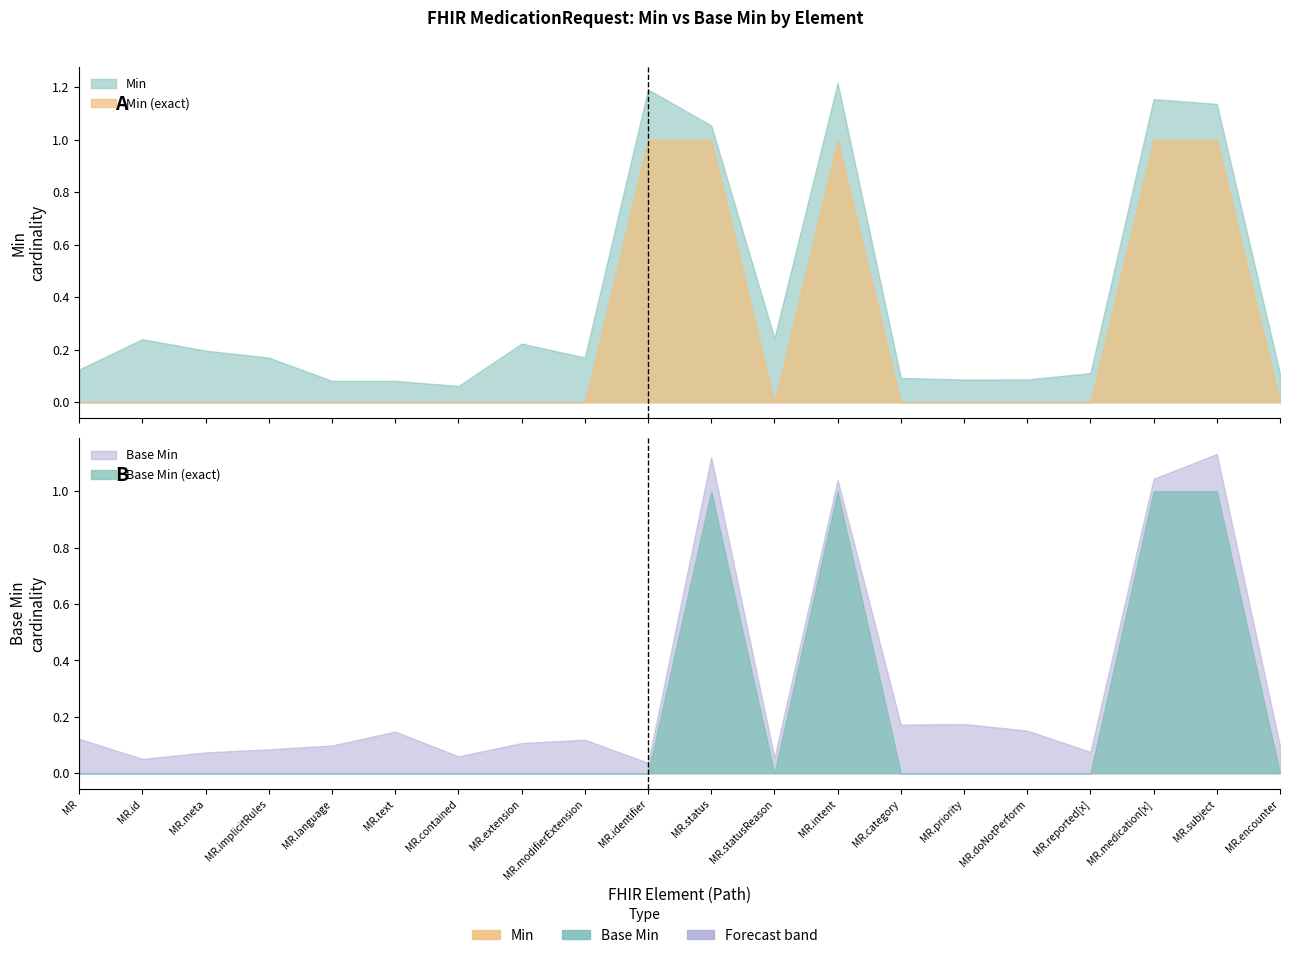

Rank the series by their maximum value, from highest to lowest.

Min, Base Min